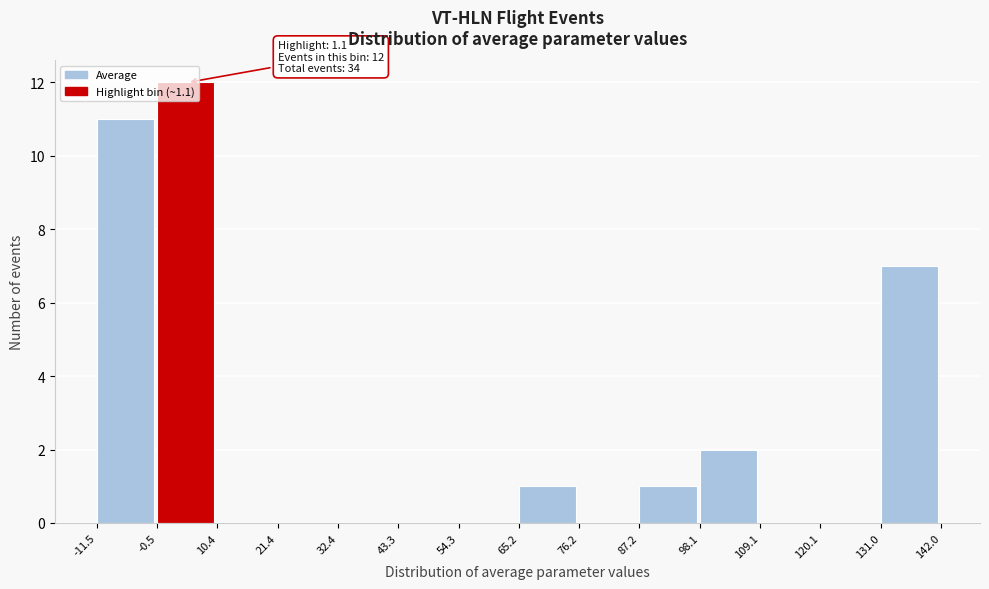

Which range on the x-axis has the tallest bar?

-0.5 to 10.4